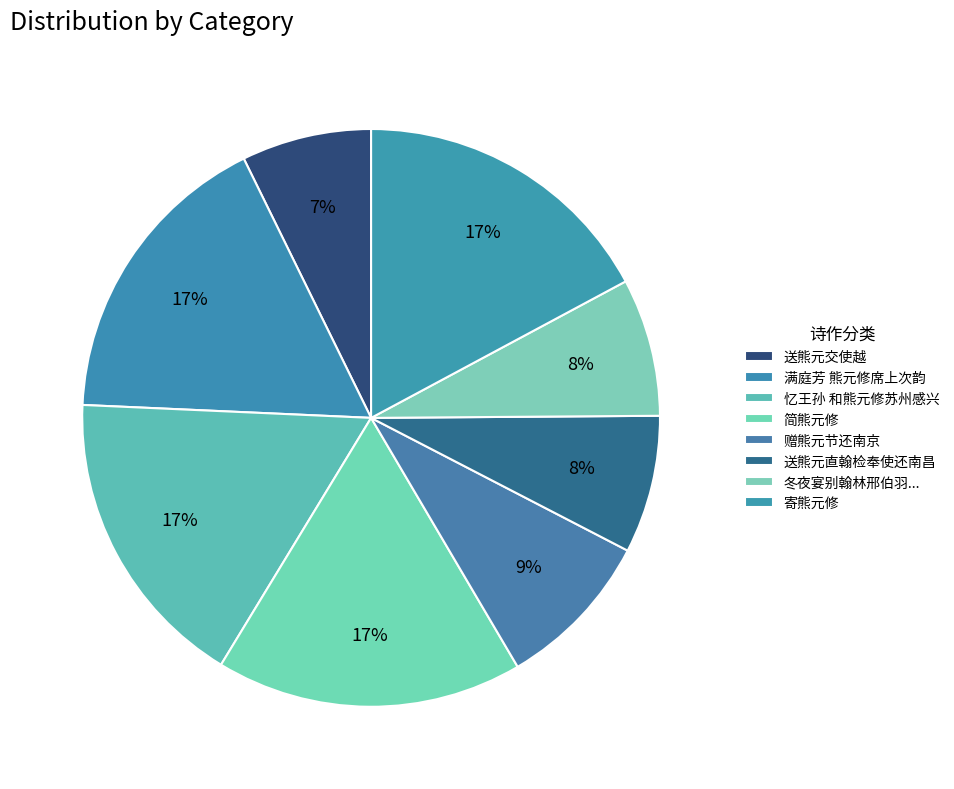

How many segments does this pie chart have?

8